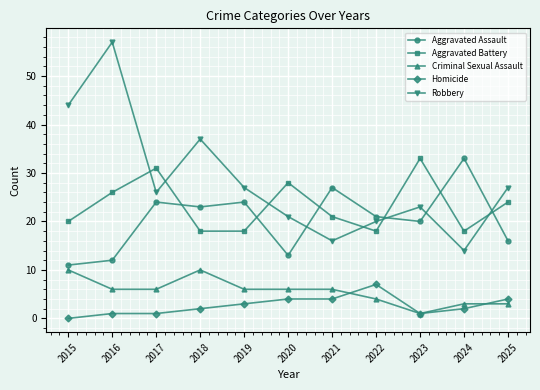

What is the value of the Aggravated Assault point at the 4th from the left?

23